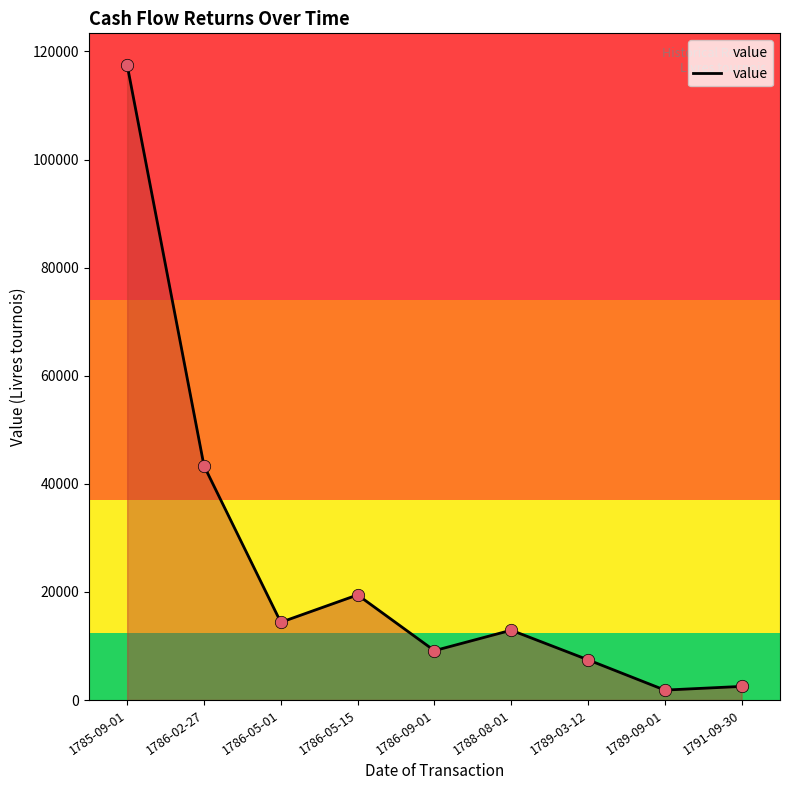

Approximately how many times larger is the value at 1786-05-15 compared to 1786-09-01?

2.1